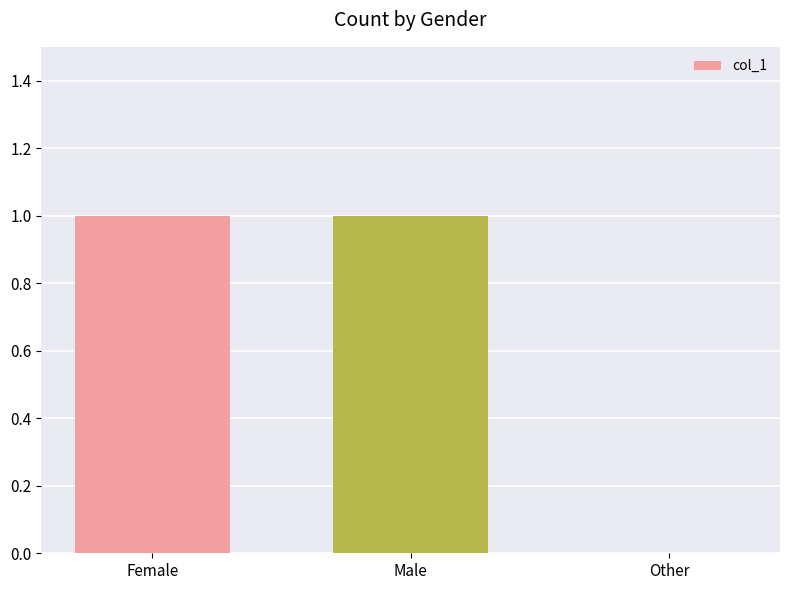

Reading right to left, transcribe all the data shown in this chart.

0	1	1